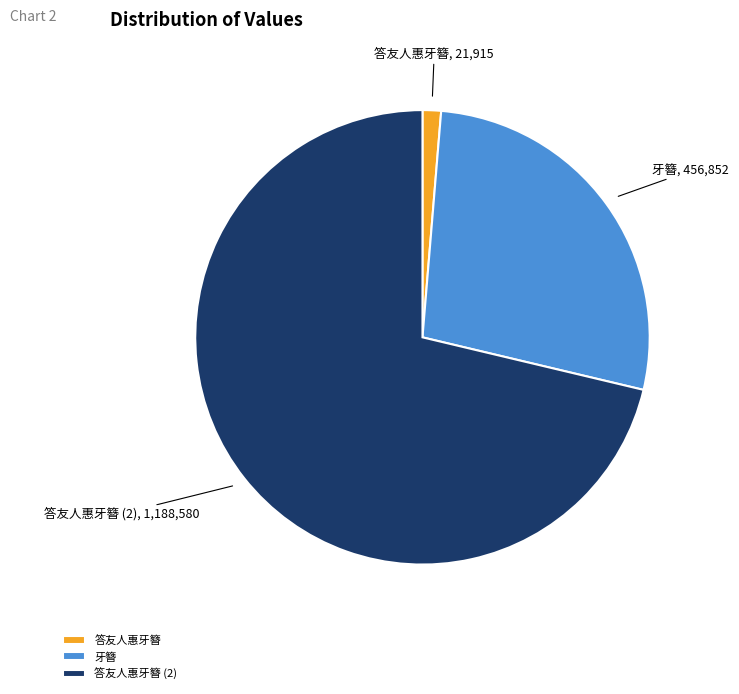

How many segments does this pie chart have?

3